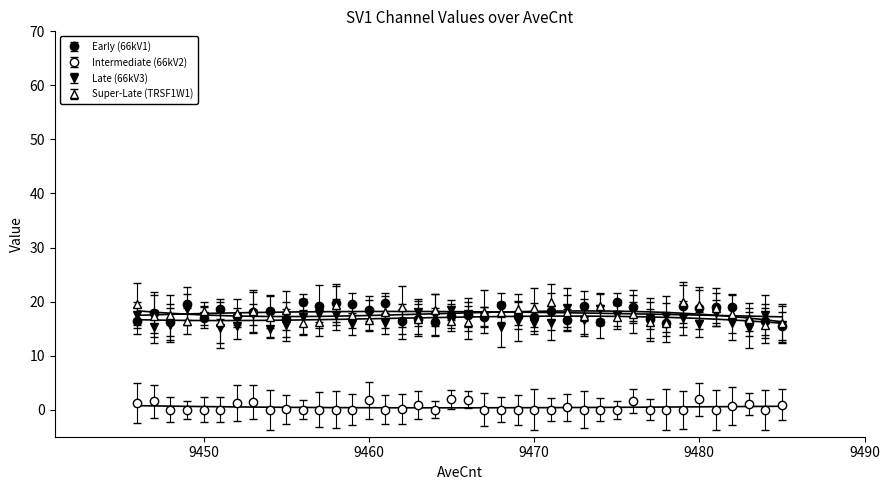

List the series in order of their peak value, lowest first.

66kV2, 66kV3, 66kV1, TRSF1W1